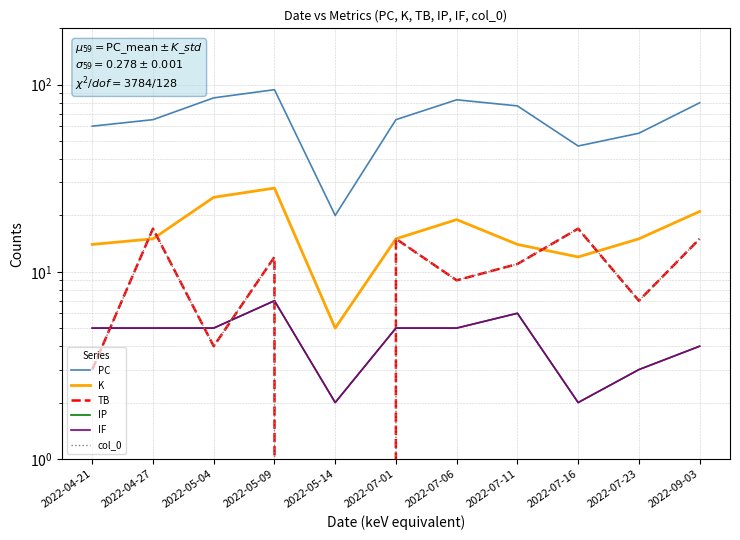

Where is col_0 nearest to the value 8?

2022-07-06